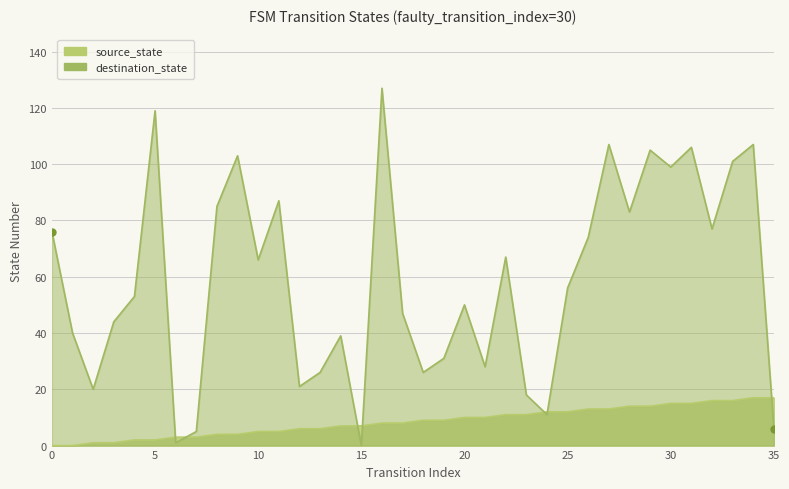

Between which two adjacent categories do destination_state and source_state first intersect?

5 and 6